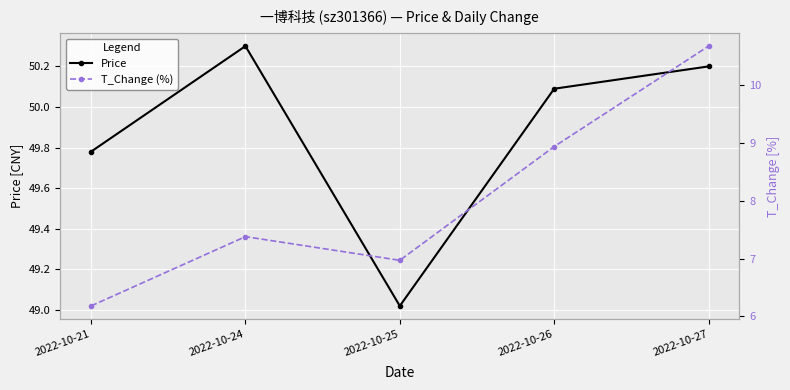

How many series are shown in this chart?

2